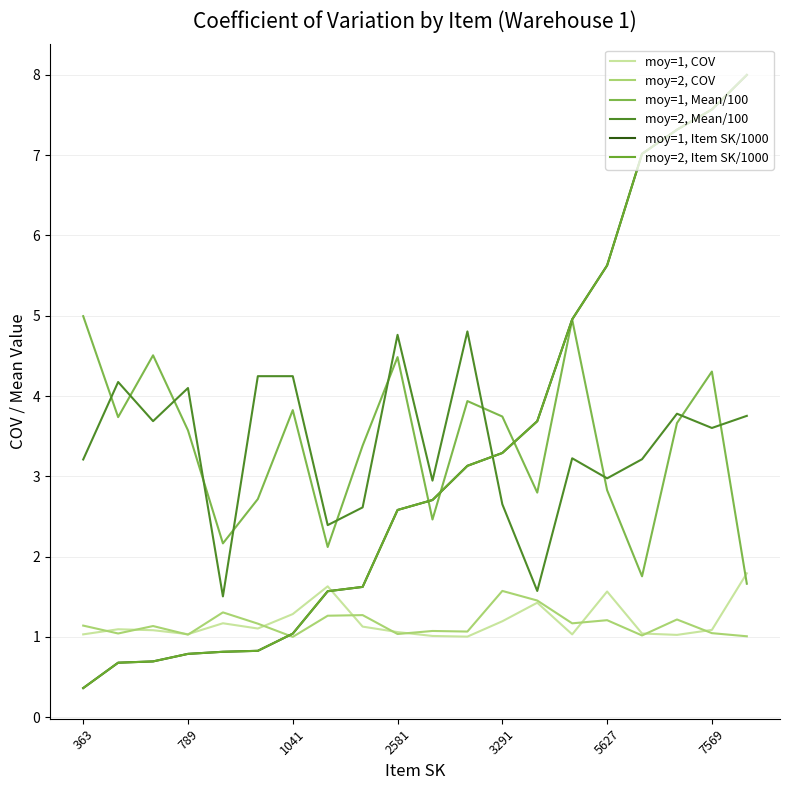

What is the sum of all moy=2, Item SK/1000 values?

64.3